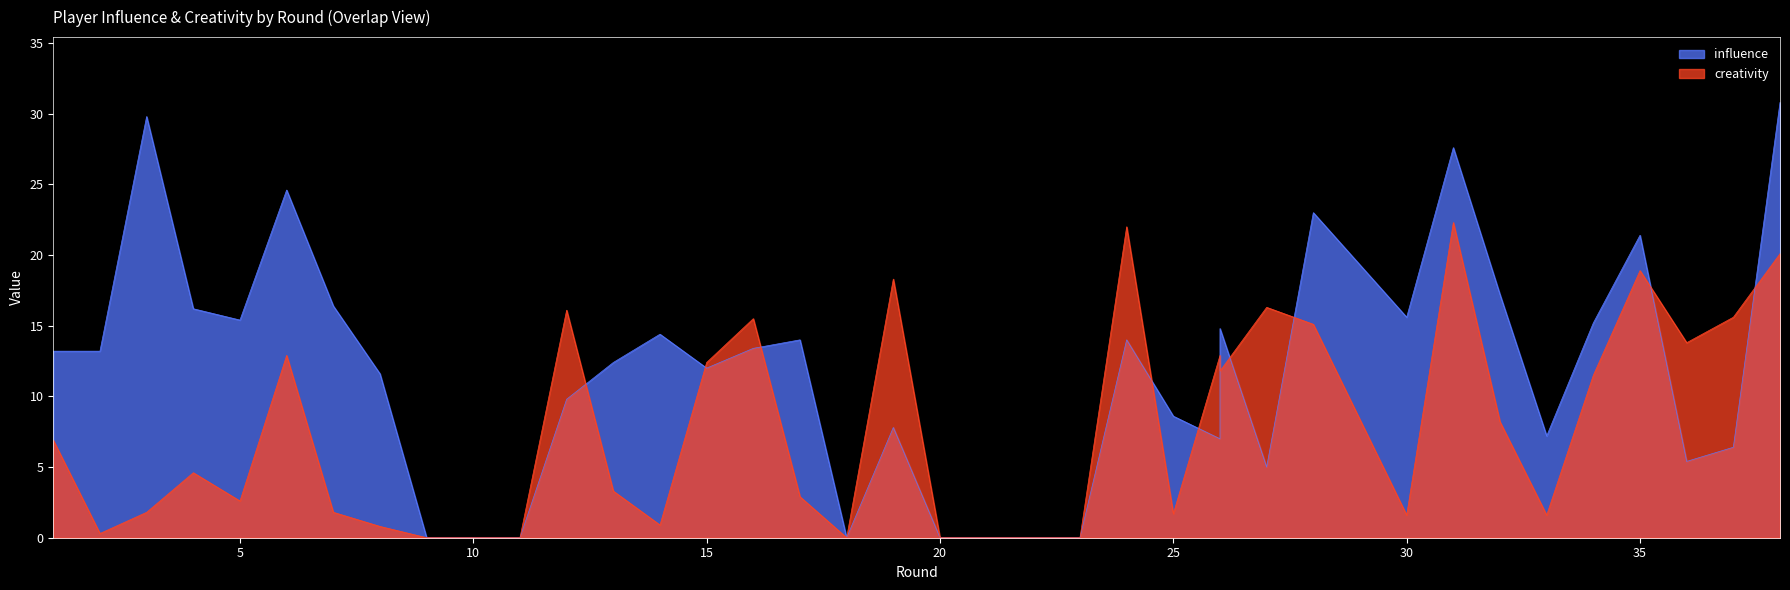

How many data points does each series have?

38